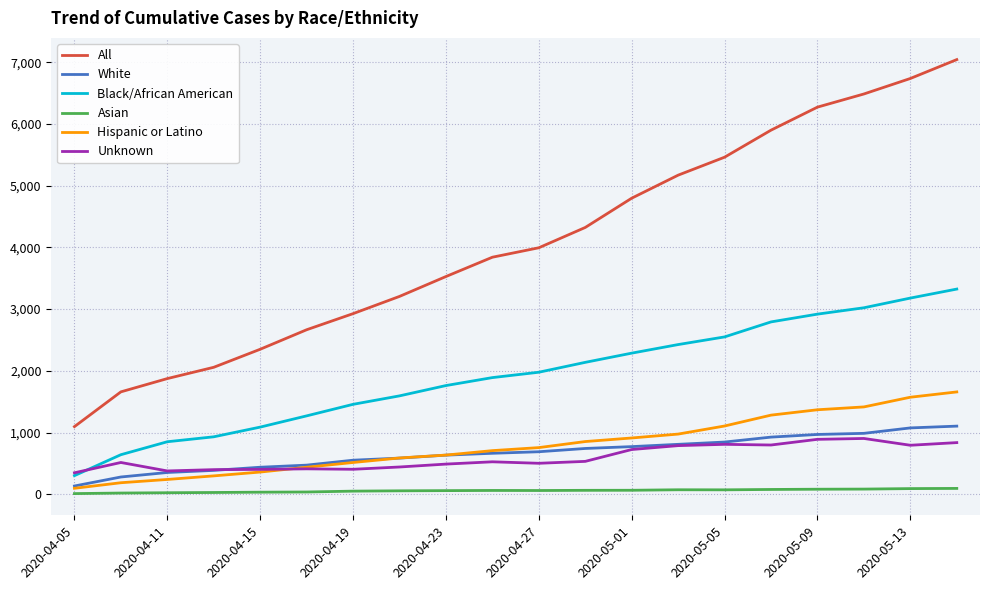

True or false: Unknown and White intersect in this chart.

True